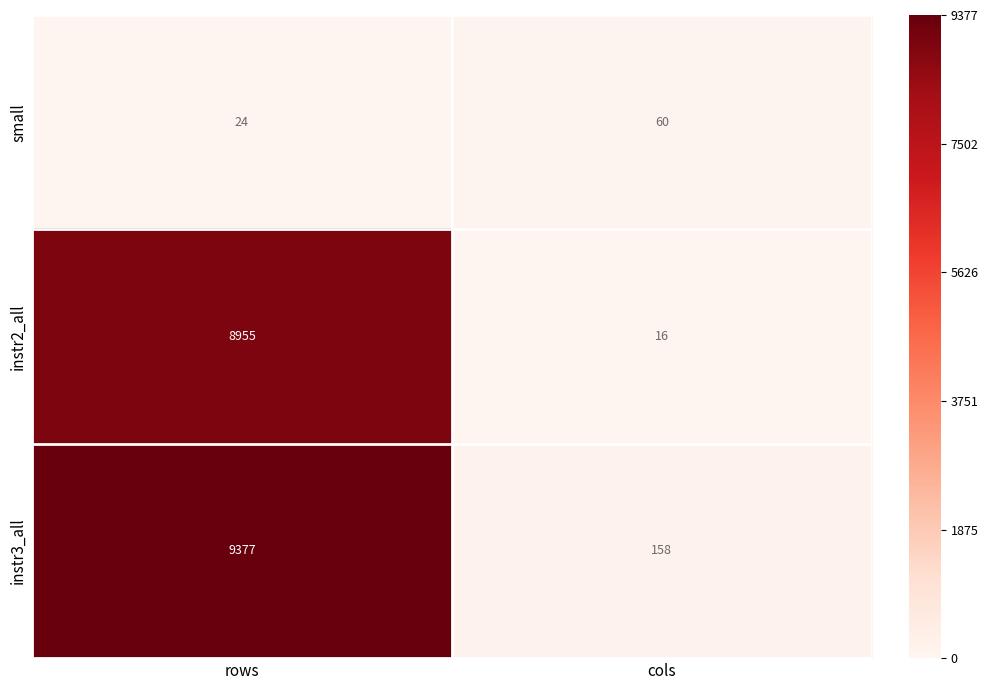

What is the difference between the maximum and minimum values in the small series?

36